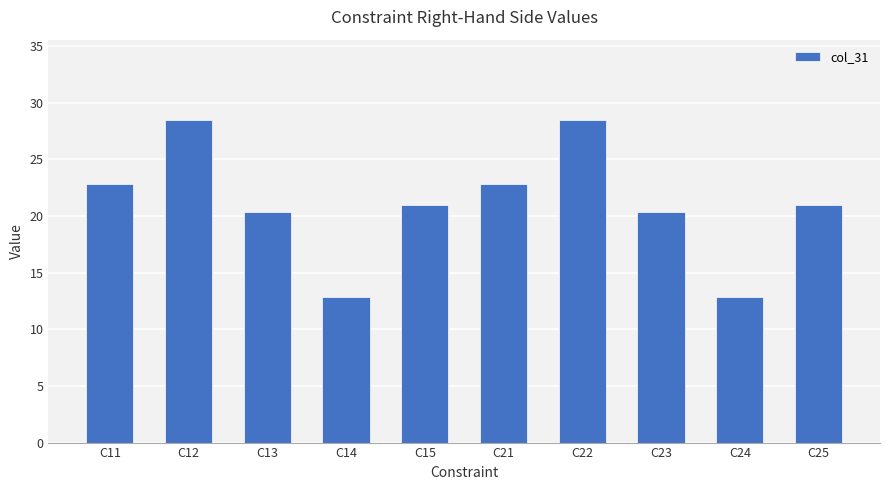

What is the value of the 7th bar from the left?

28.5